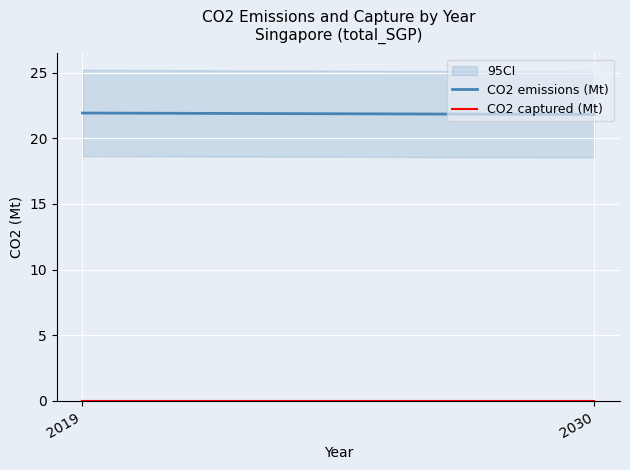

Reading right to left, transcribe all the data shown in this chart.

CO2 emissions (Mt): 2030=21.8	2019=21.9
CO2 captured (Mt): 2030=0.0	2019=0.0